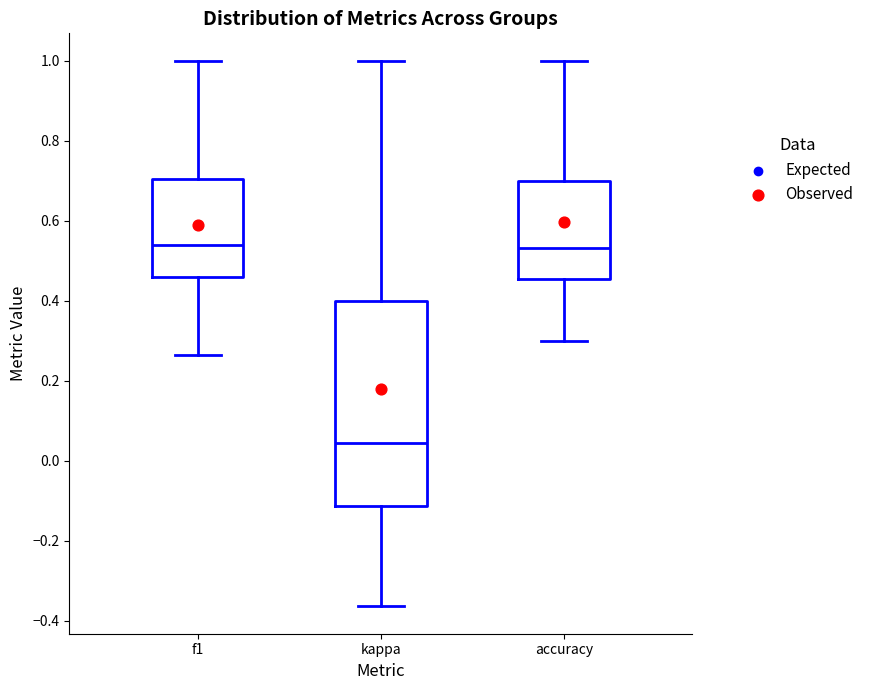

Reading left to right, transcribe this box plot: for each box, give where its median line is, the range the box spans, and where its two whiskers end, as read against the y-axis. The values are not printed on the chart, so give them approximately, as read against the axis.

f1: median 0.54, box 0.46 to 0.70, whiskers 0.26 to 1.00
kappa: median 0.04, box -0.12 to 0.40, whiskers -0.36 to 1.00
accuracy: median 0.54, box 0.46 to 0.70, whiskers 0.30 to 1.00